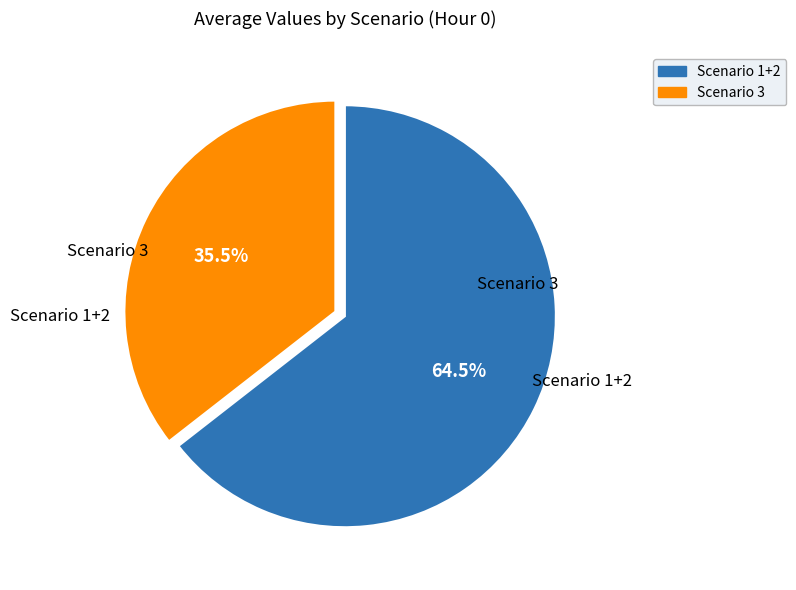

What is the total percentage of Scenario 1+2 and Scenario 3?

100.0%